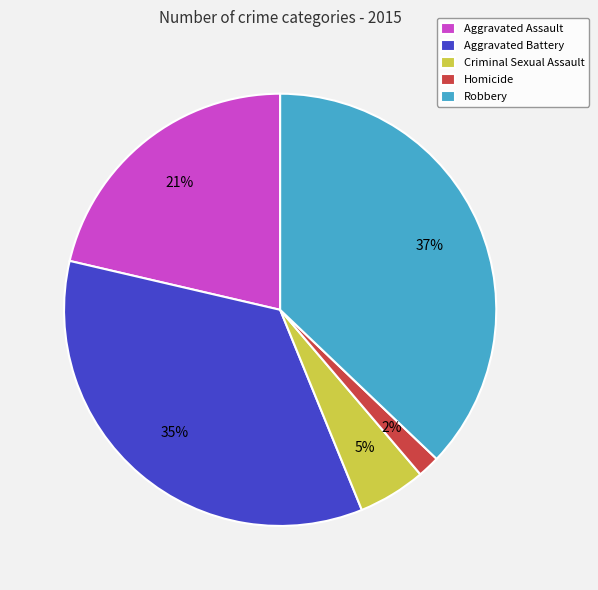

What is the largest slice in the pie chart?

Robbery